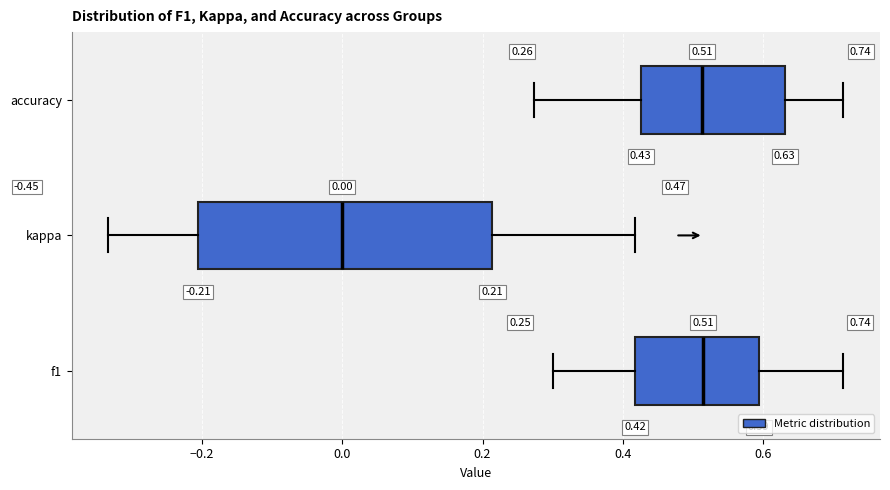

Comparing the boxes themselves (not the whiskers), which one is the widest?

kappa